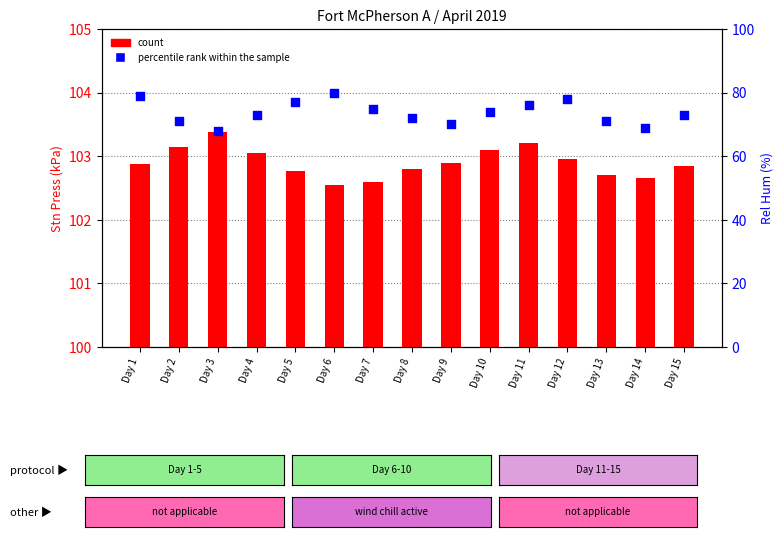

Is the value of count (Stn Press kPa) at Day 10 greater than the value of percentile rank within the sample (Rel Hum %) at Day 12?

Yes